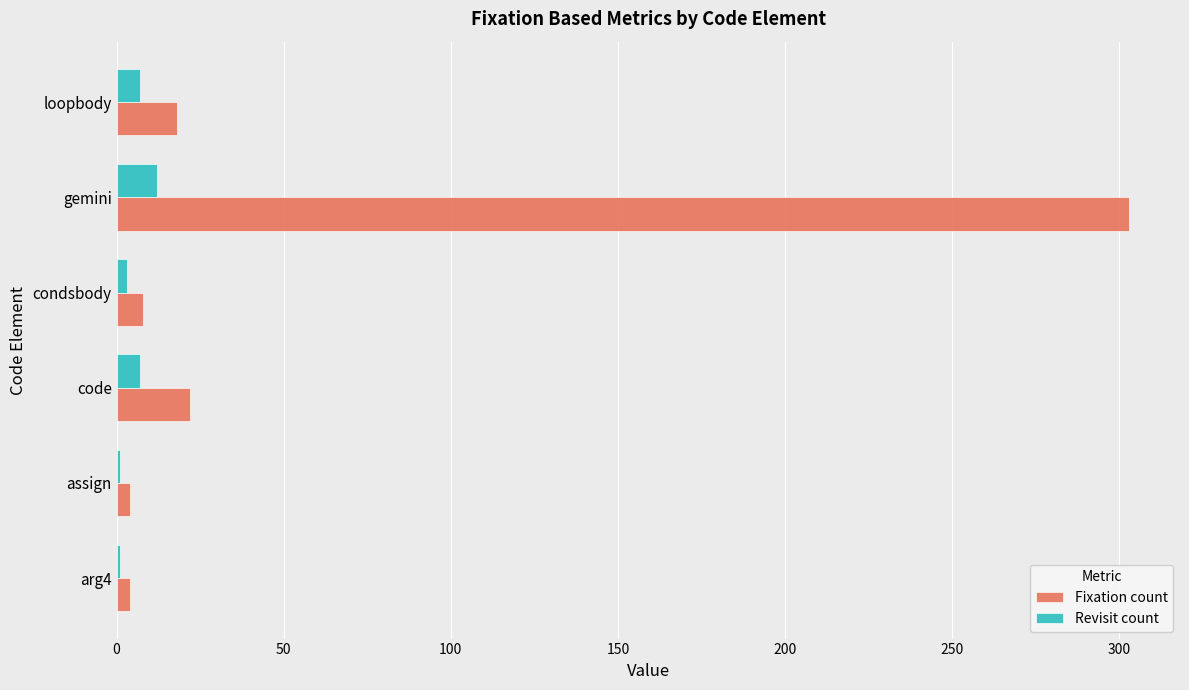

At which category is the sum across all series the highest?

gemini